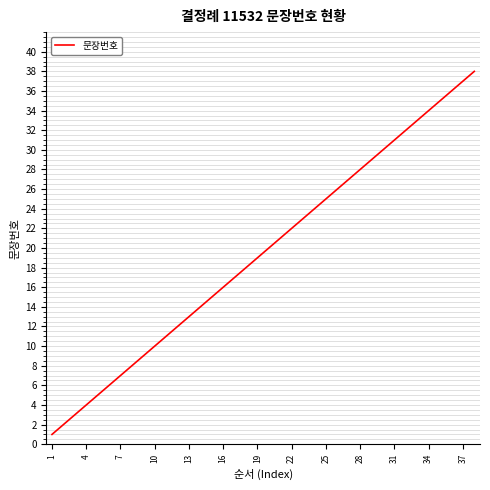

What is the difference between the maximum and minimum values?

37